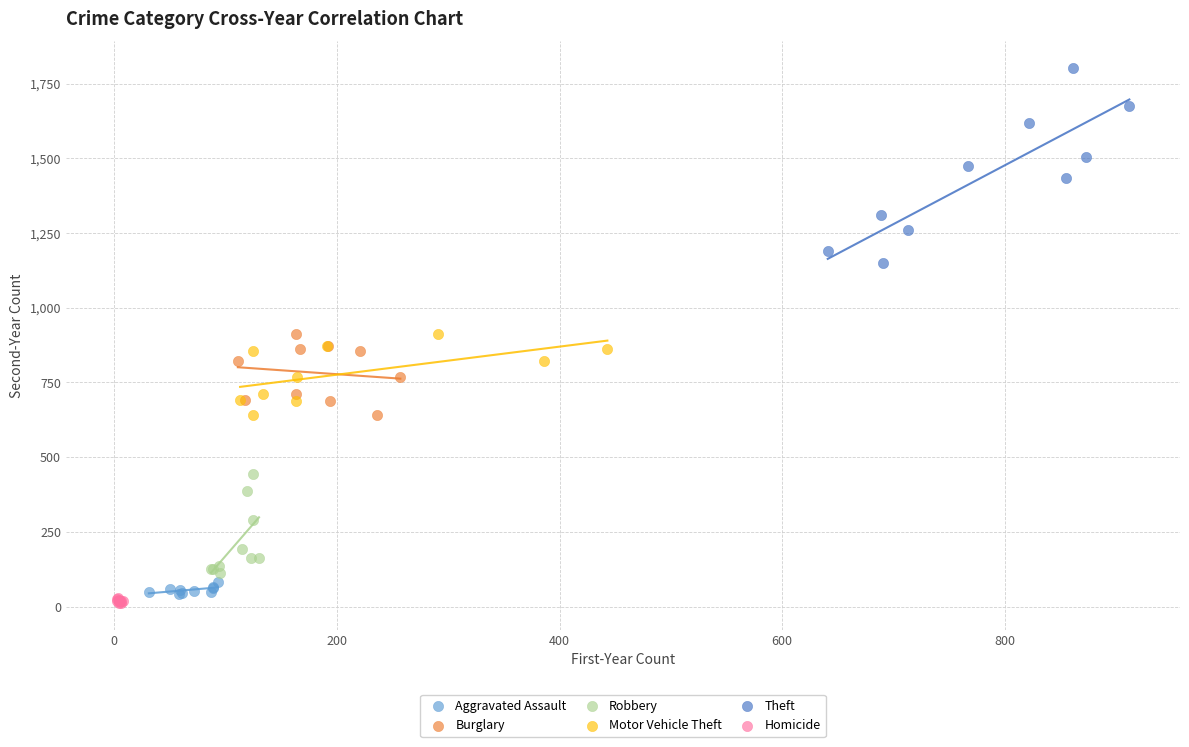

Which series reaches the minimum Y coordinate?

Homicide